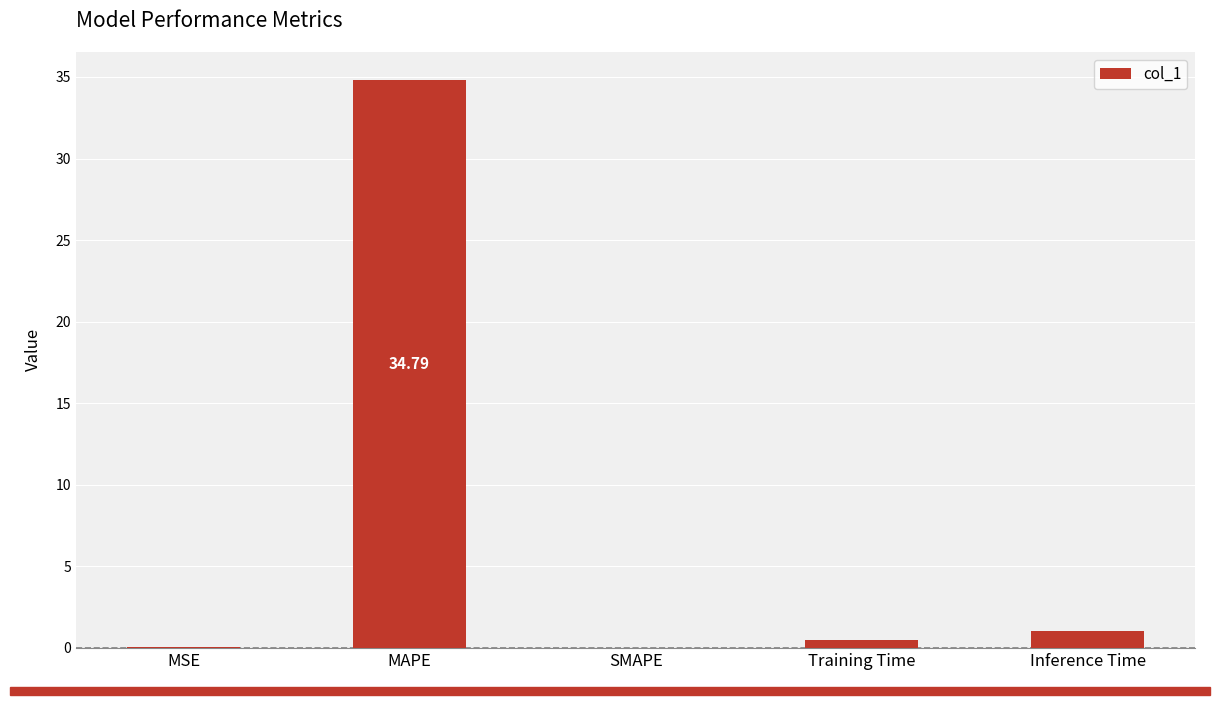

Count the number of categories in the chart.

5